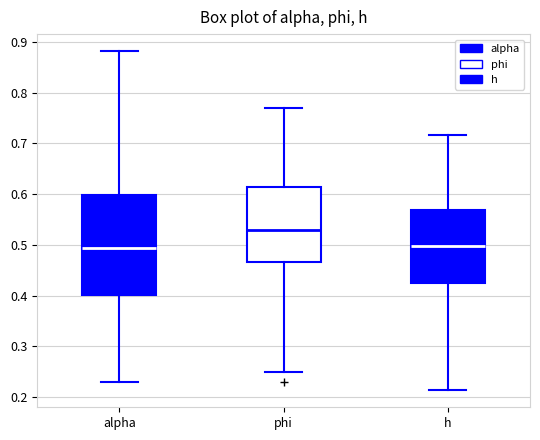

Reading left to right, read every box against the y-axis: the position of its median line, the range the box covers, and the ends of its whiskers. The values are not printed on the chart, so give them approximately, as read against the axis.

alpha: median 0.49, box 0.40 to 0.60, whiskers 0.23 to 0.88
phi: median 0.53, box 0.47 to 0.61, whiskers 0.25 to 0.77
h: median 0.50, box 0.42 to 0.57, whiskers 0.21 to 0.72